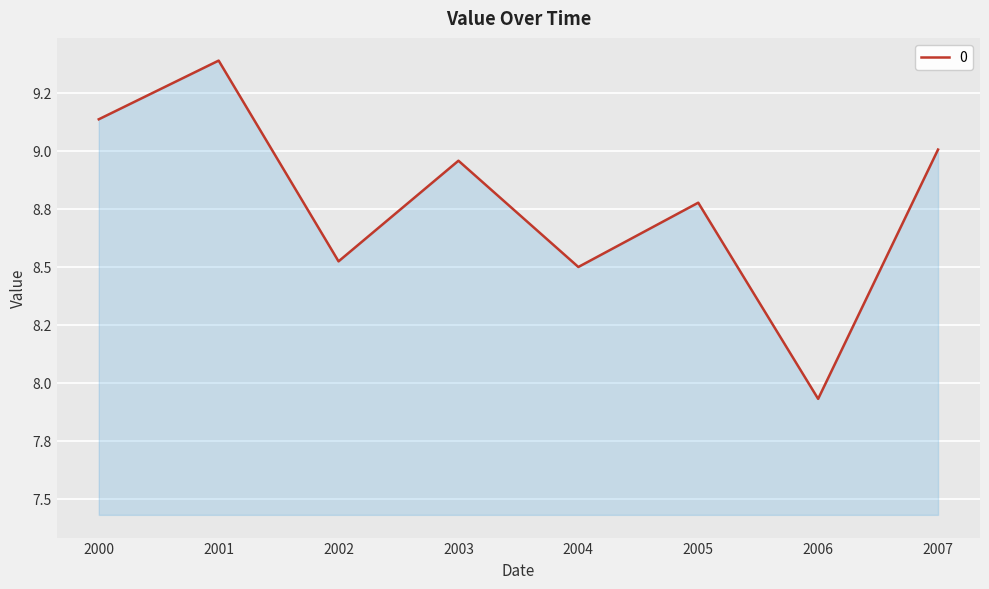

At which category does the data reach its first local peak?

2001